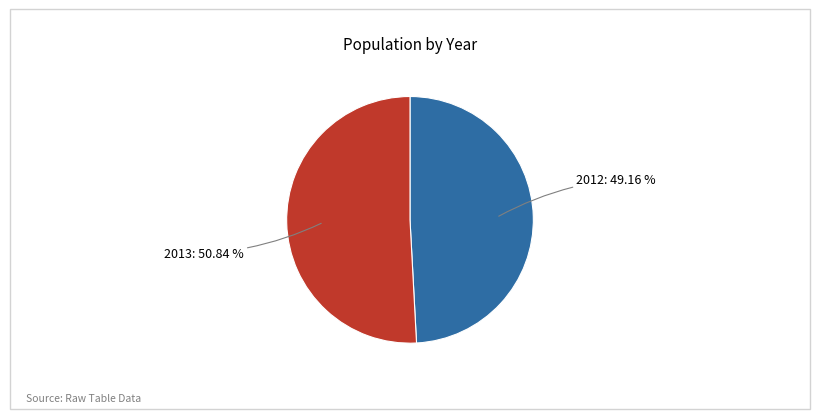

How many slices are in this pie chart?

2